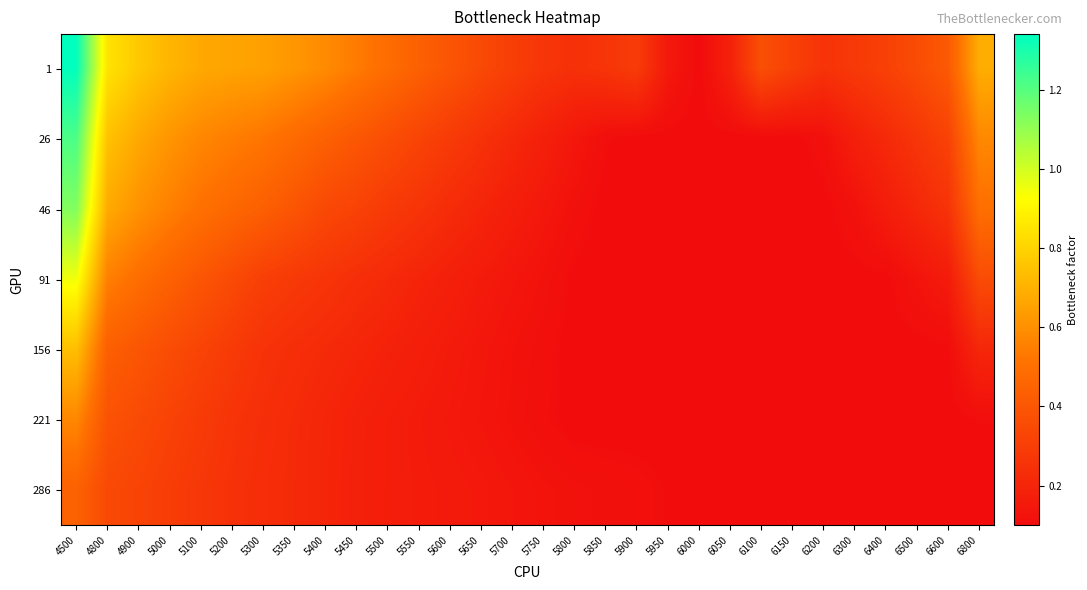

At which category is the sum across all series the highest?

4500